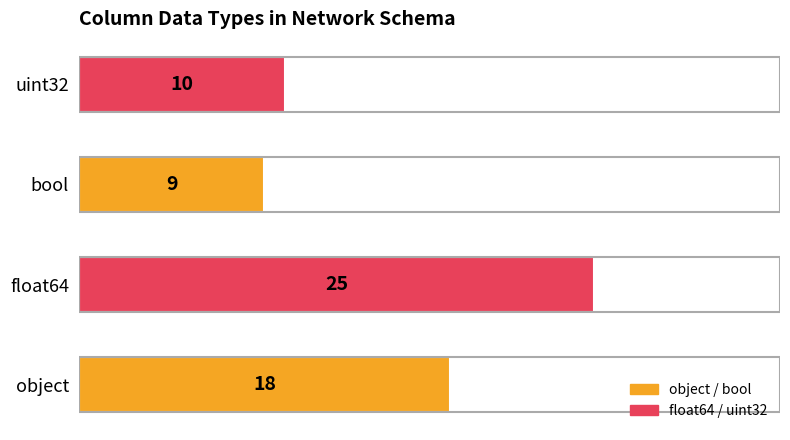

Reading bottom to top, what are all the values shown in this chart?

object=18	float64=25	bool=9	uint32=10